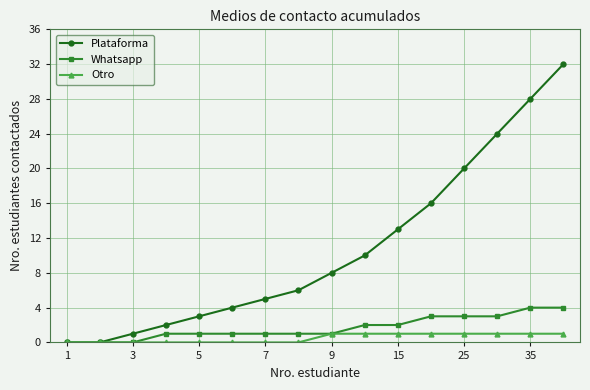

What is the average value of the Plataforma series?

11